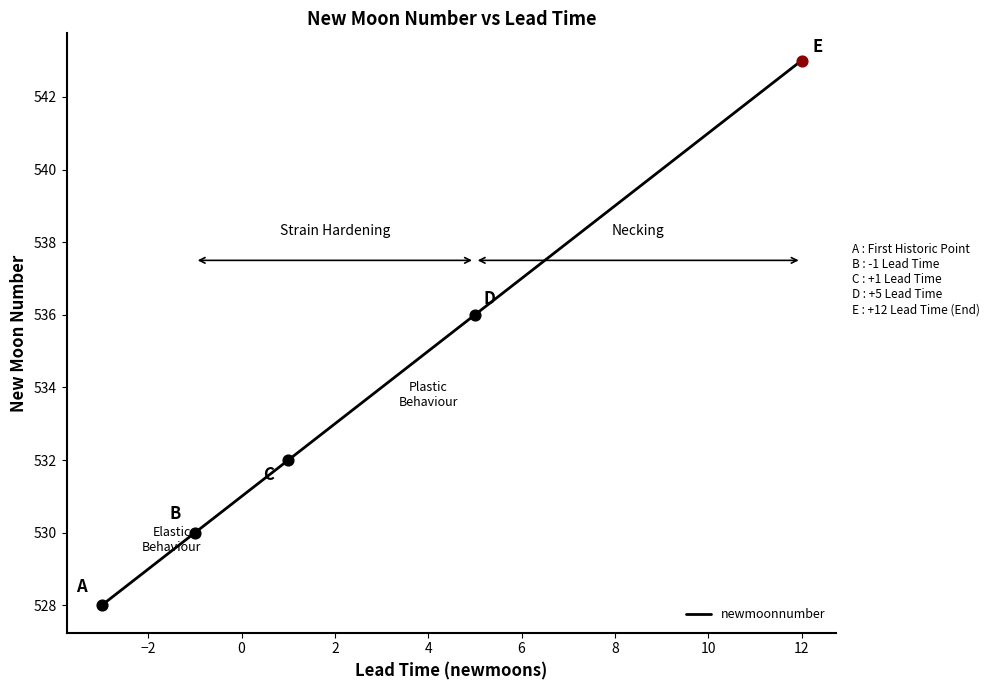

What is the smallest value displayed?

528